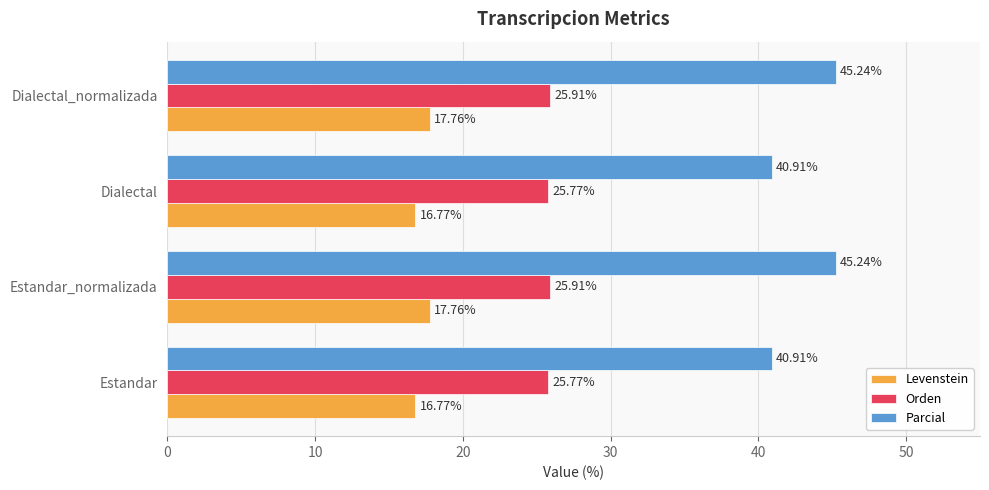

List the series in order of their overall mean, lowest first.

Levenstein, Orden, Parcial